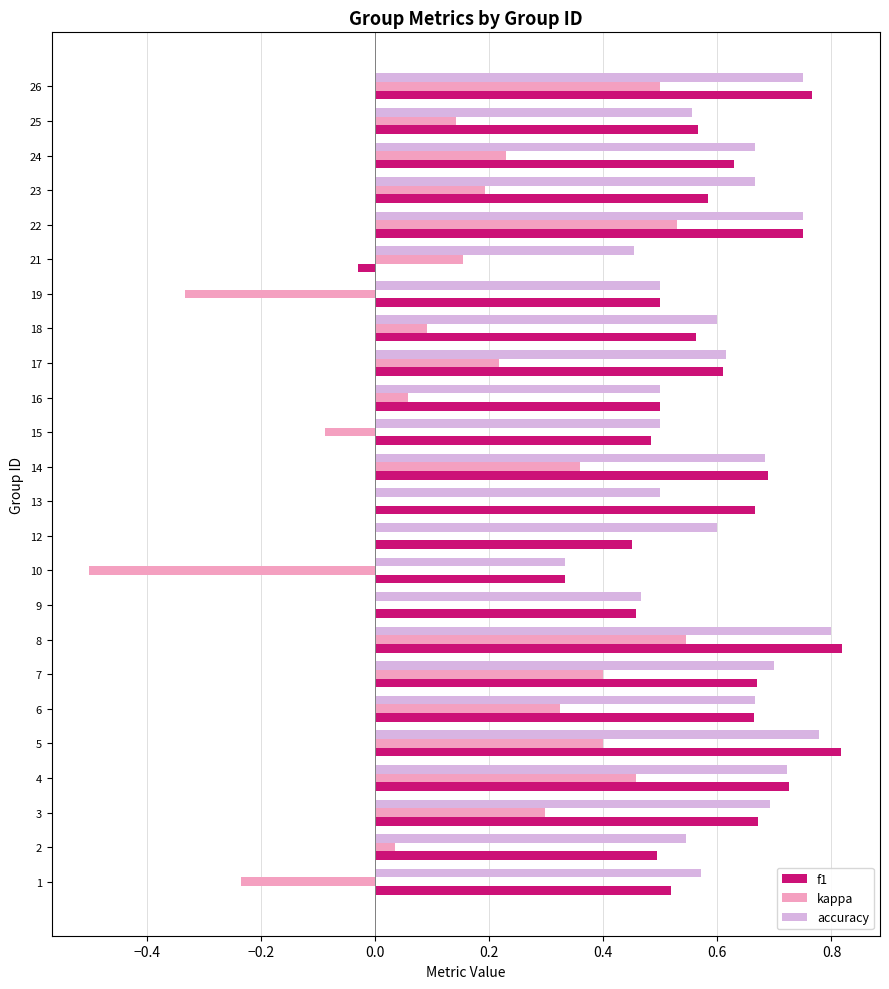

Between 8 and 19, which series saw the biggest shift?

kappa